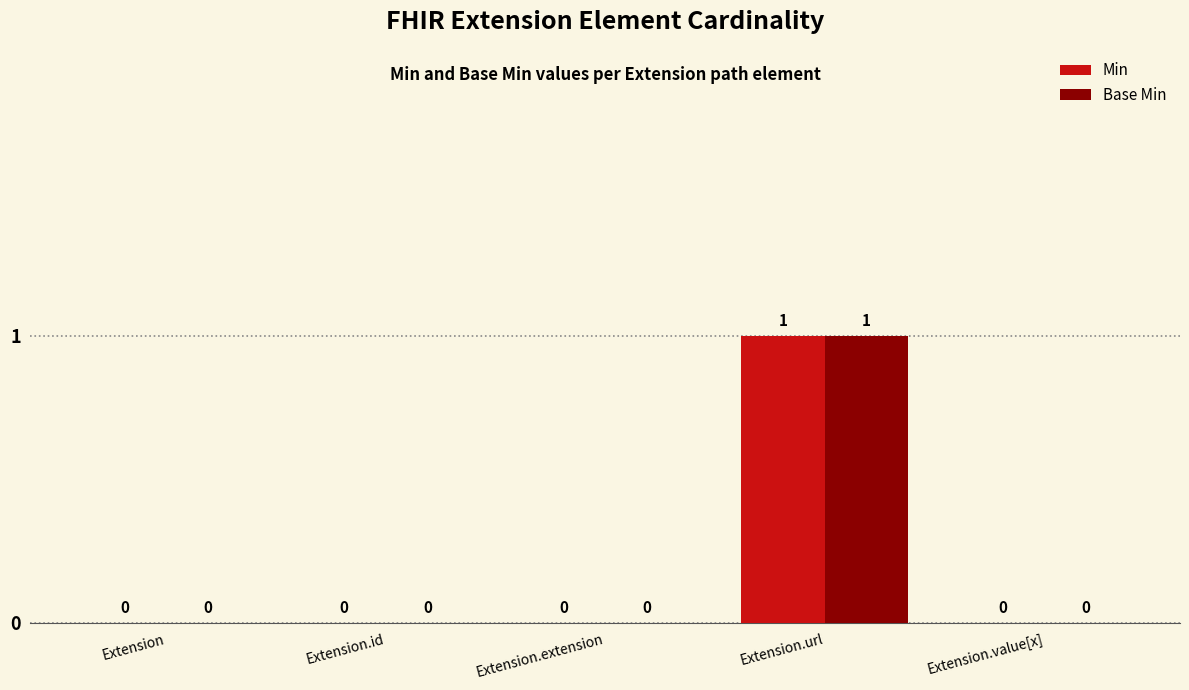

What is the sum of all Min values?

1